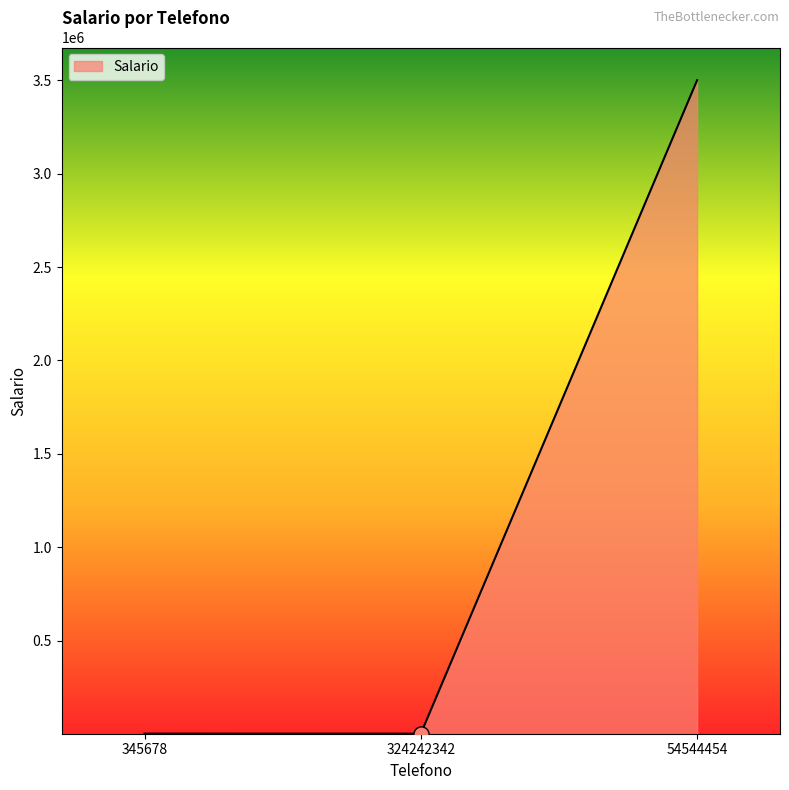

Between 54544454 and 345678, which is larger?

54544454